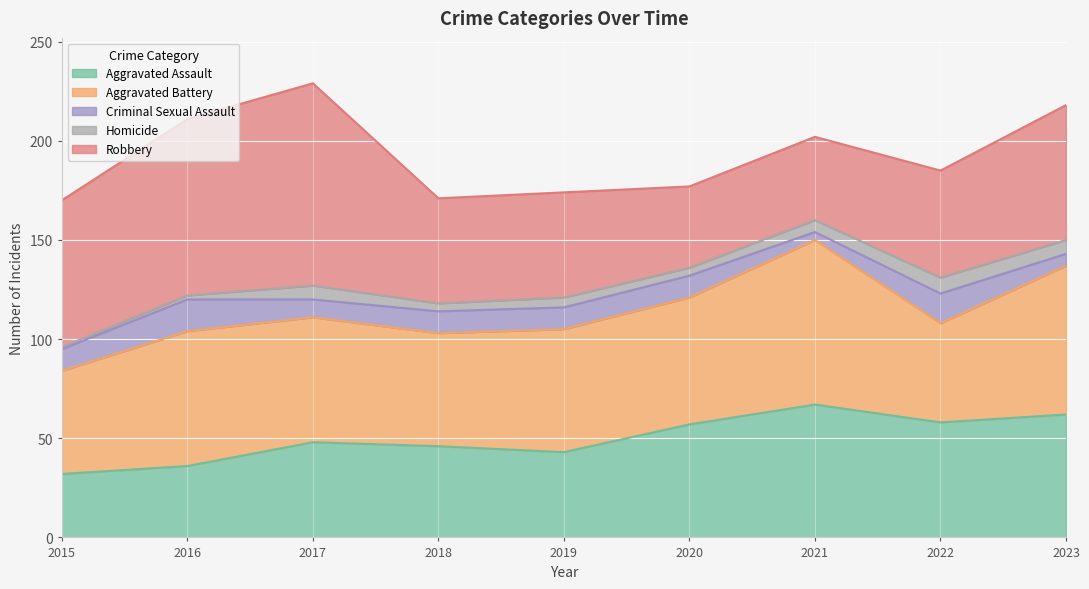

What is the total value across all series at 2018?

171